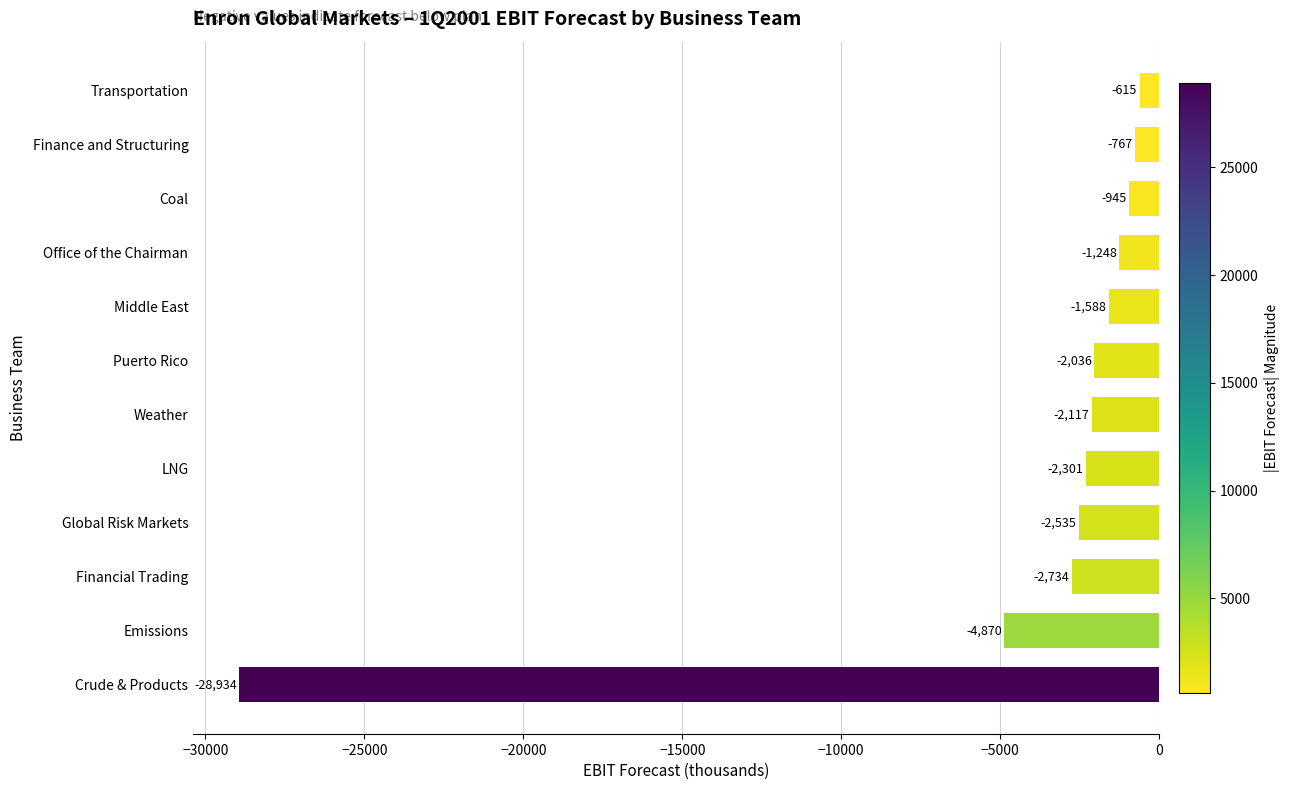

The value at Crude & Products is -43565.2. True or false?

False